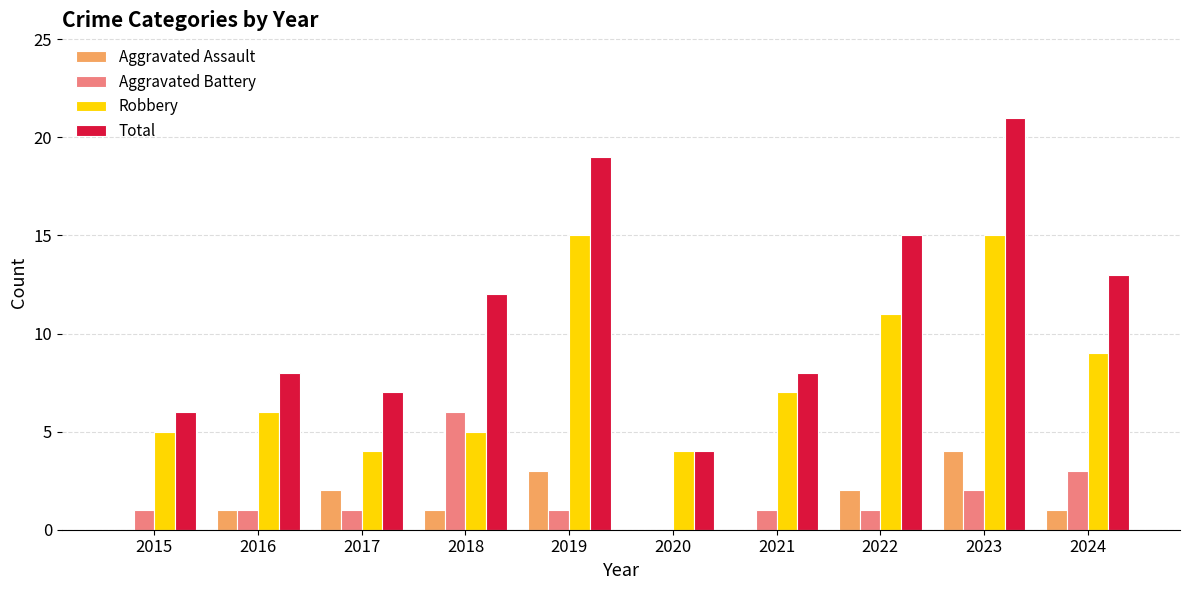

Between 2017 and 2019, which series saw the biggest shift?

Total